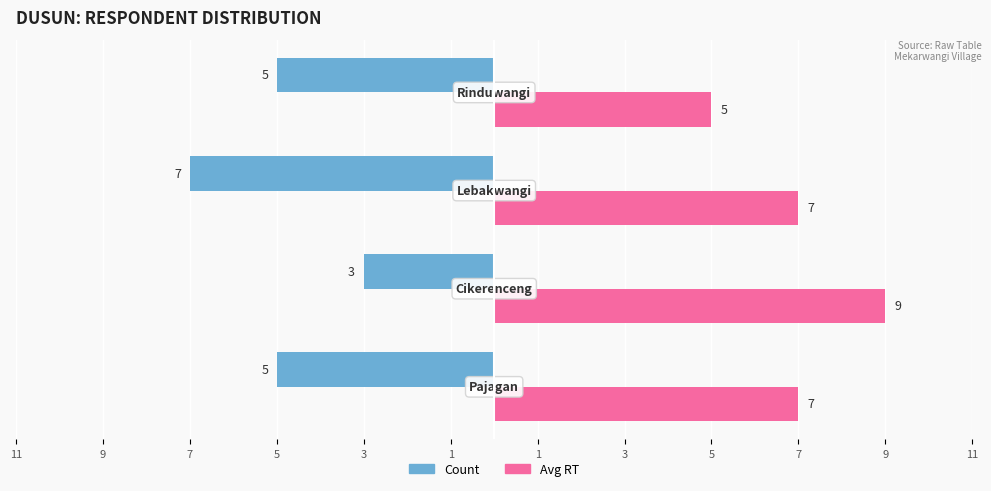

What are all the series names shown in the legend?

Count, Avg RT